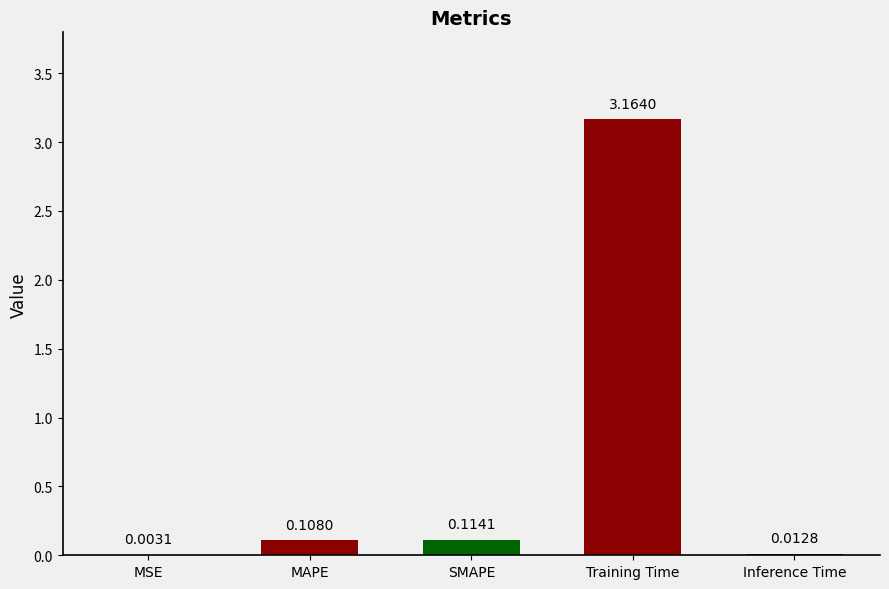

Between MAPE and SMAPE, which is larger?

SMAPE